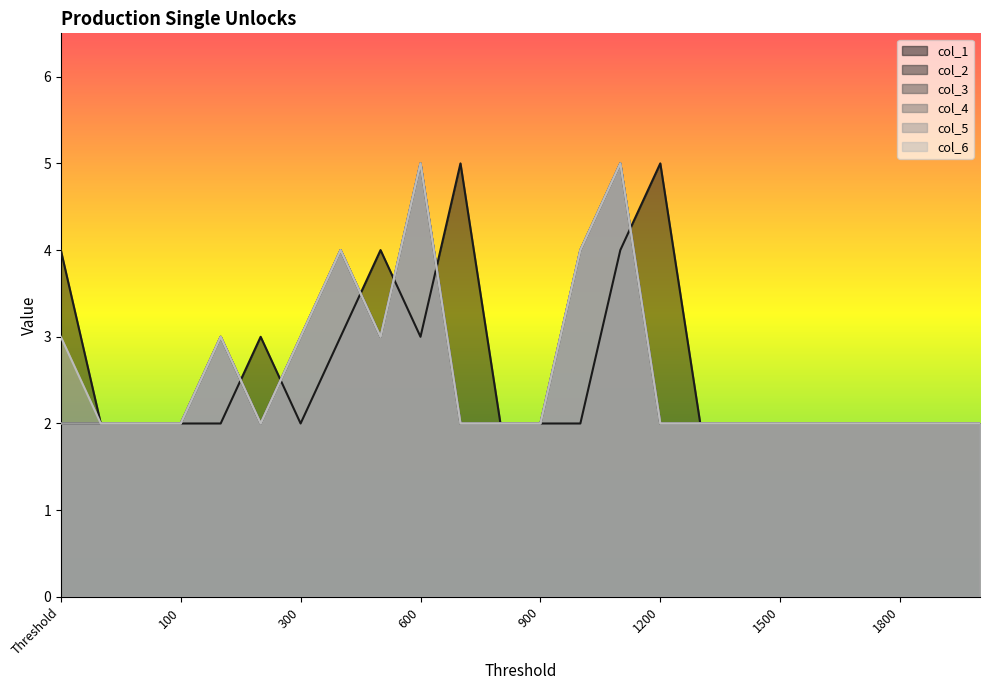

Where is col_5 nearest to the value 3?

200